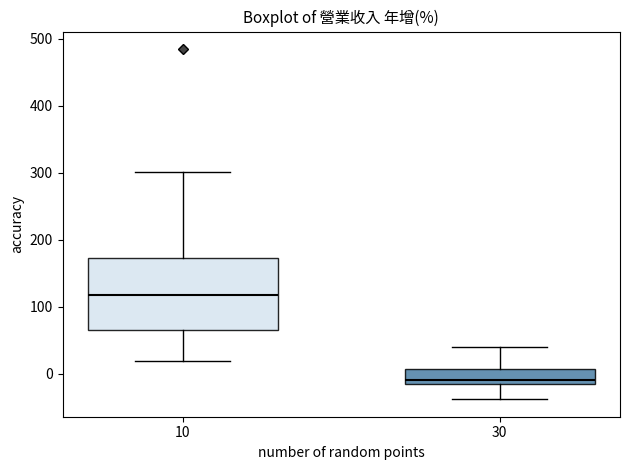

Which box's median line is the highest?

10